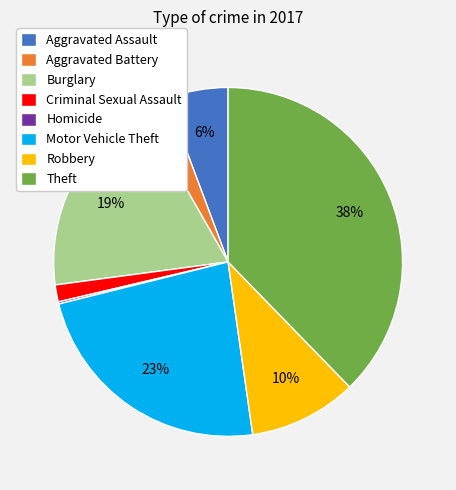

To the nearest percent, what is the average slice percentage?

12%